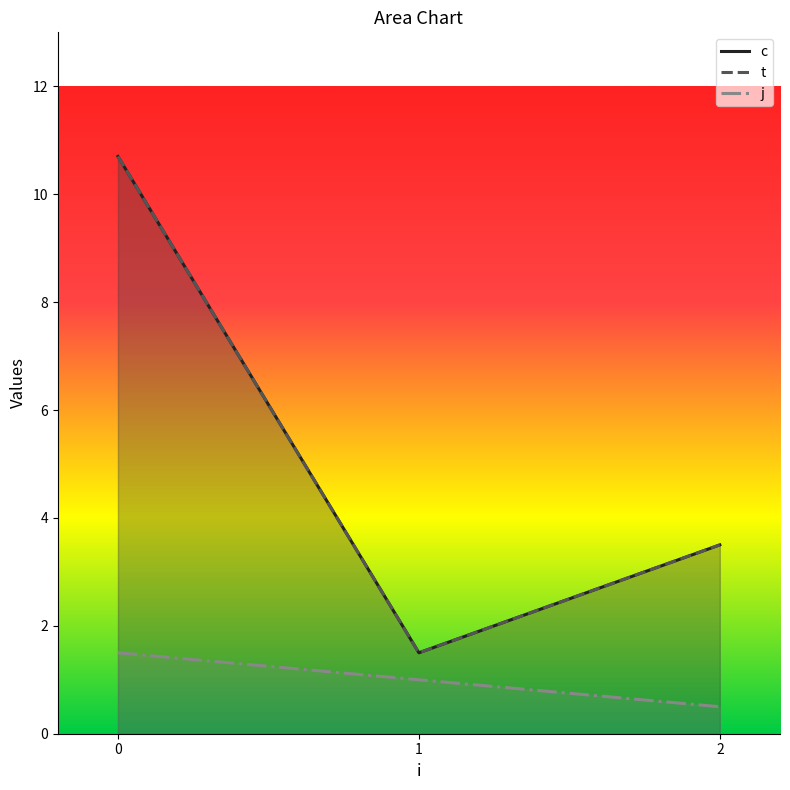

True or false: t has a value of 10.7 at 0.

True